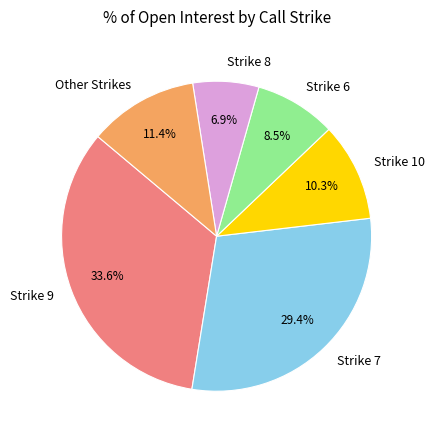

What is the smallest slice in the pie chart?

Strike 8